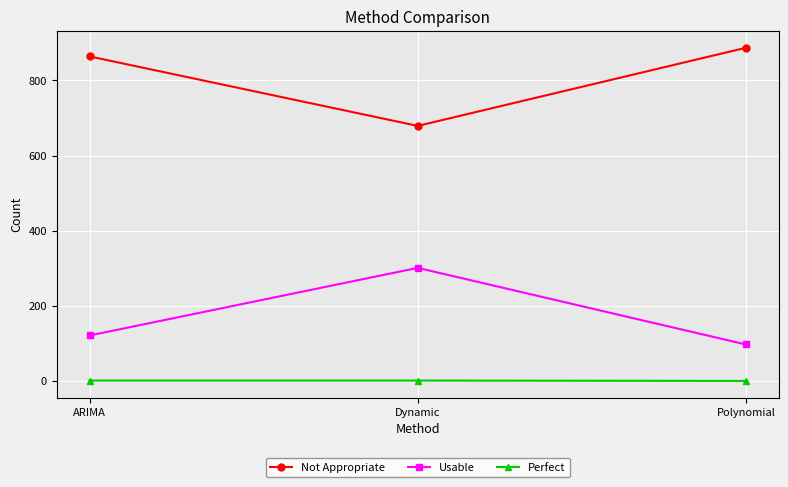

What is the difference between the maximum and minimum values in the Not Appropriate series?

208